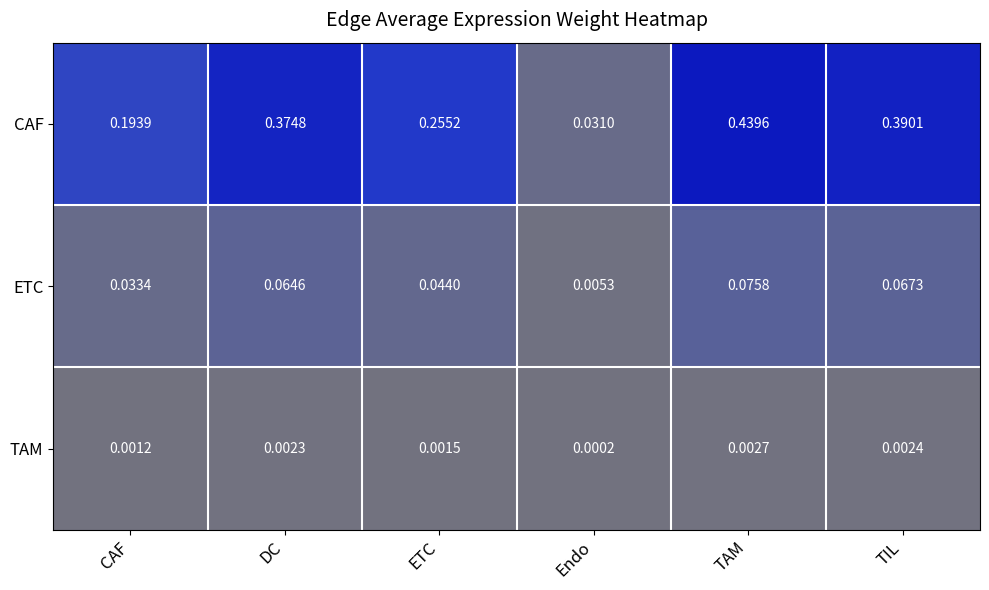

Which series has the widest spread of values?

CAF